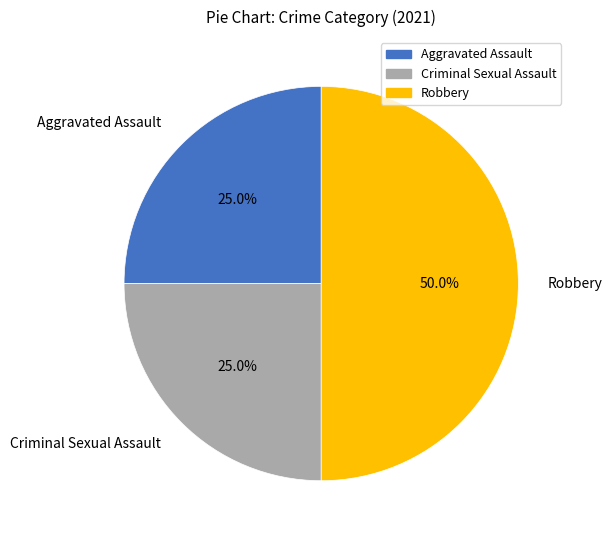

Which slice is the largest?

Robbery